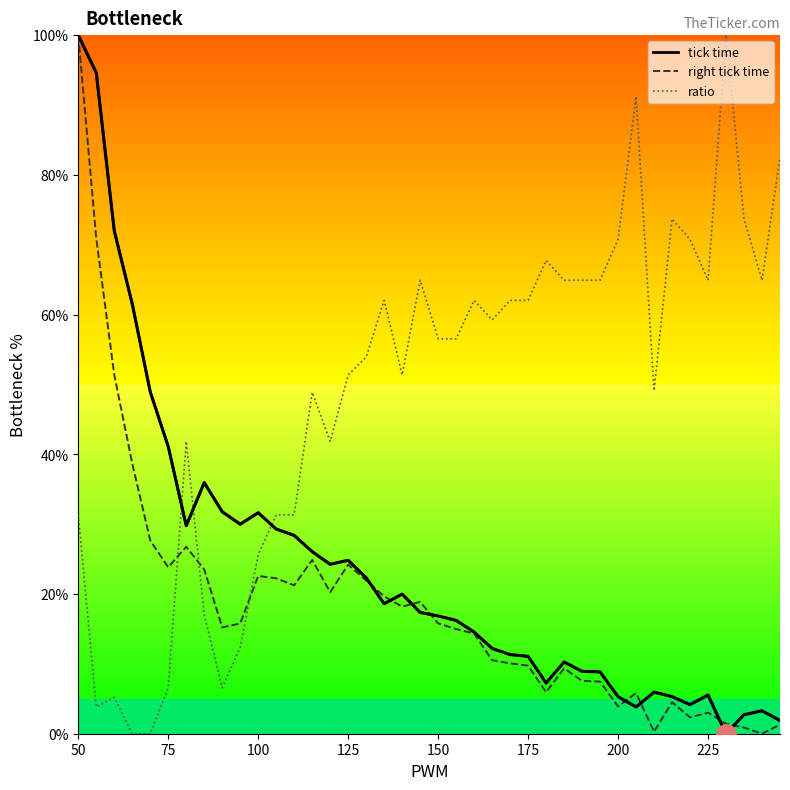

What is the average value of the ratio series?

48.7